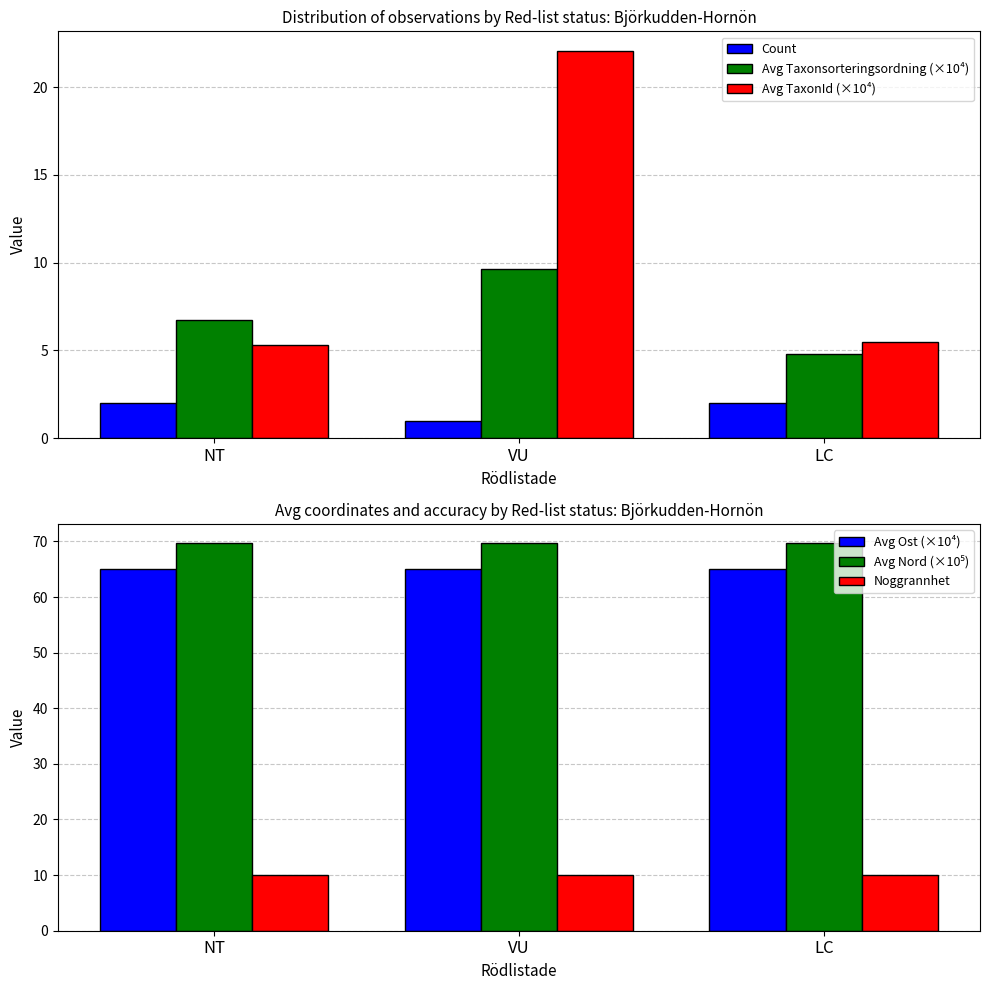

Which series has the largest range (max minus min)?

Avg TaxonId (×10⁴)